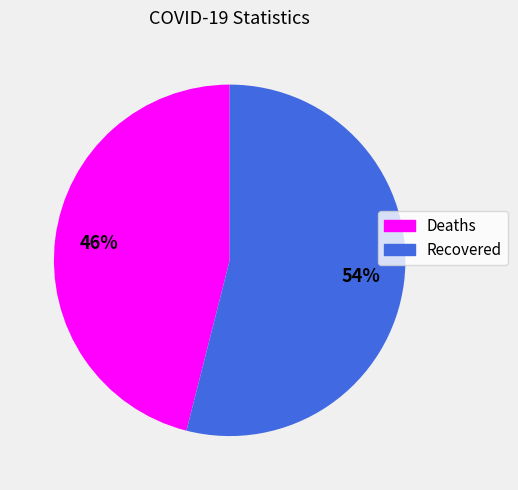

Is it true that Deaths is 46% of the pie?

True